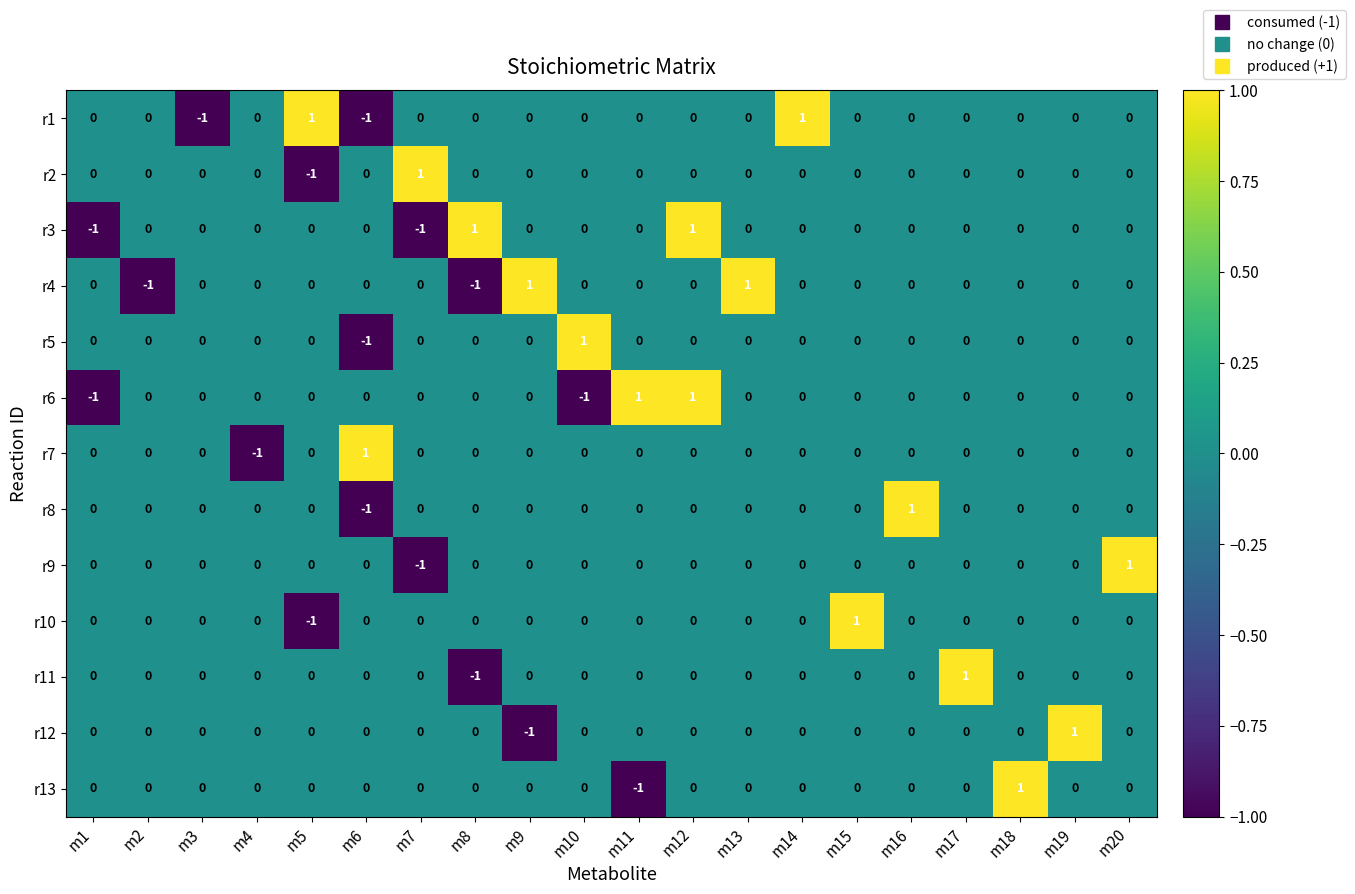

How many r1 values are between 0 and 1?

18